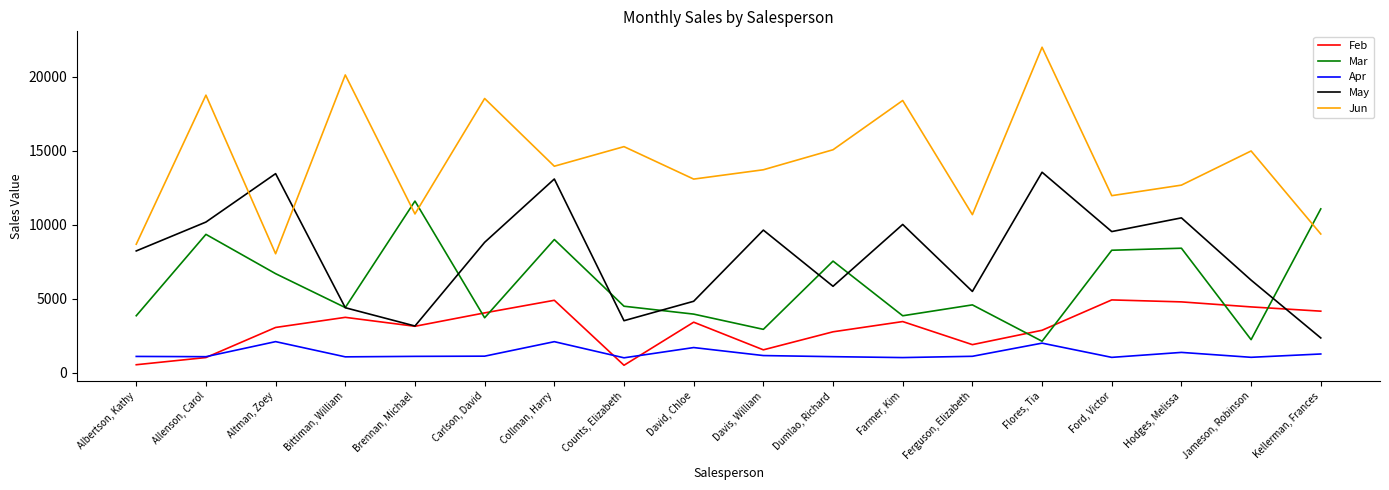

Between David, Chloe and Kellerman, Frances, which series saw the biggest shift?

Mar